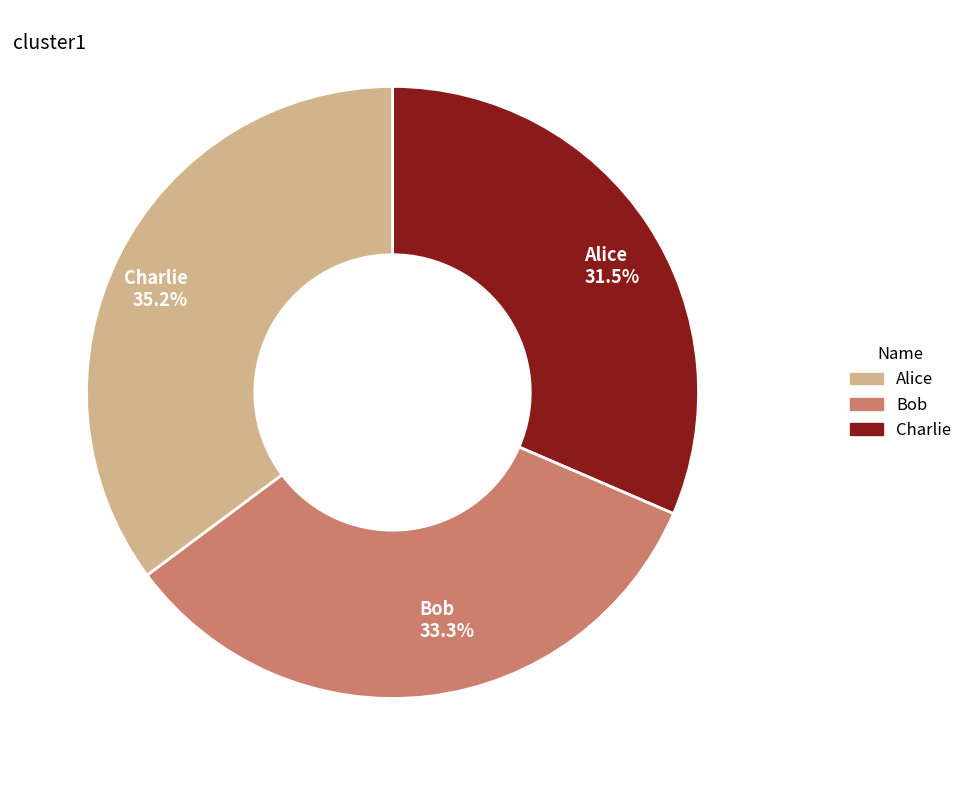

Which category has the biggest portion of the pie?

Charlie